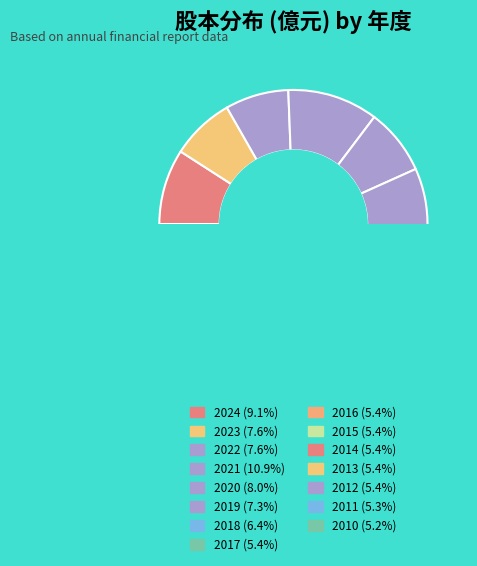

Which has a higher value, 2012 or 2014?

2012